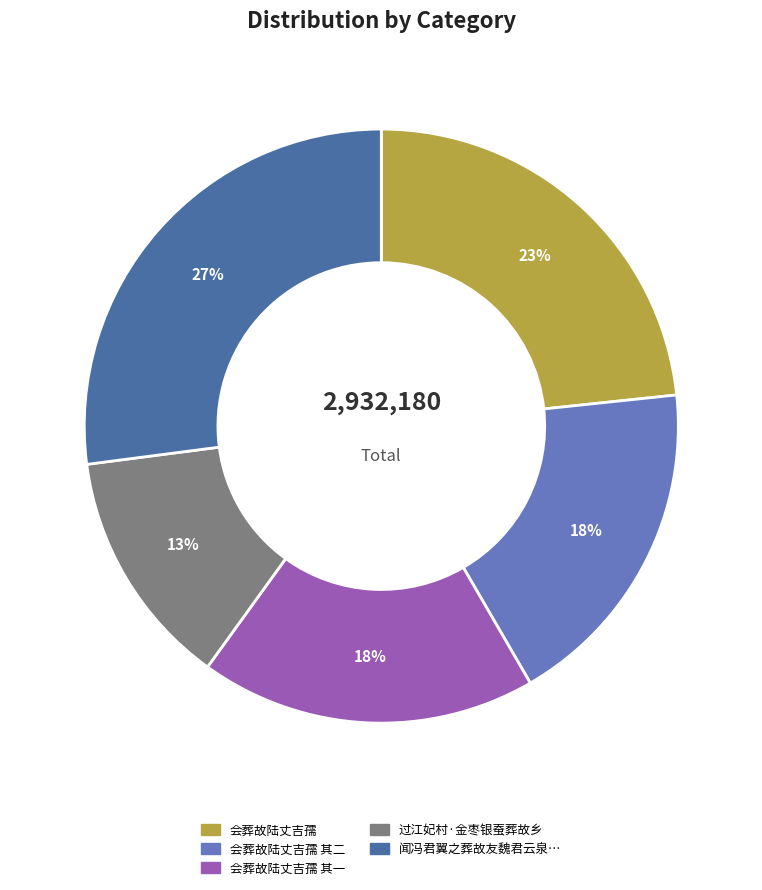

Is there a majority slice in this chart?

No